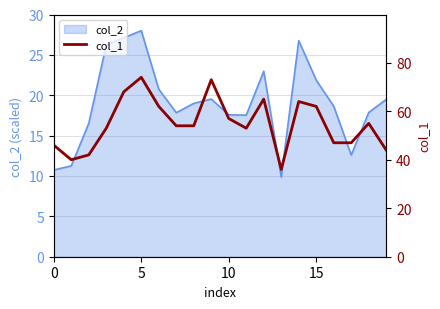

What is the maximum value for col_2?

28.0